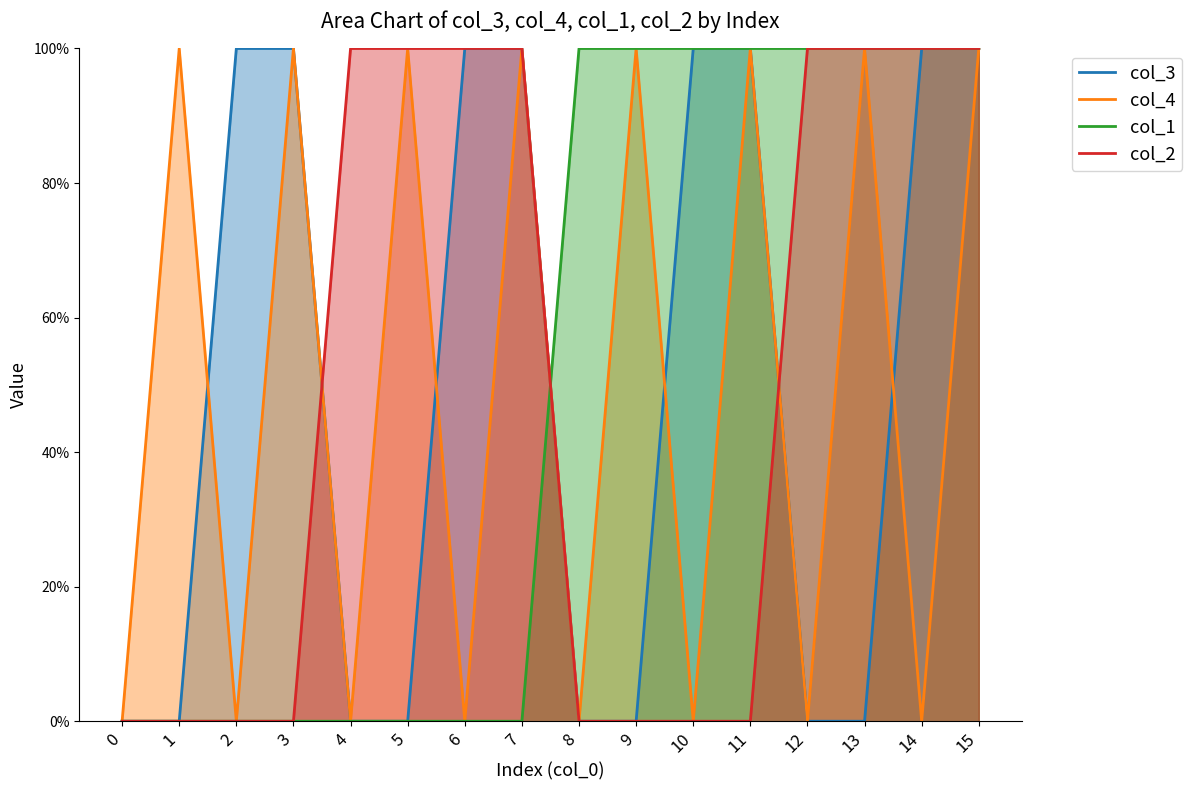

How many intersections are there between col_4 and col_3?

4